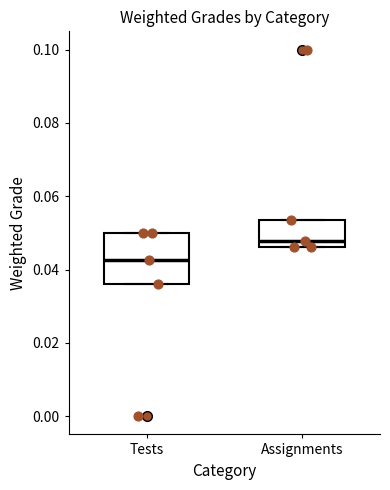

Which box has the lowest median line?

Tests